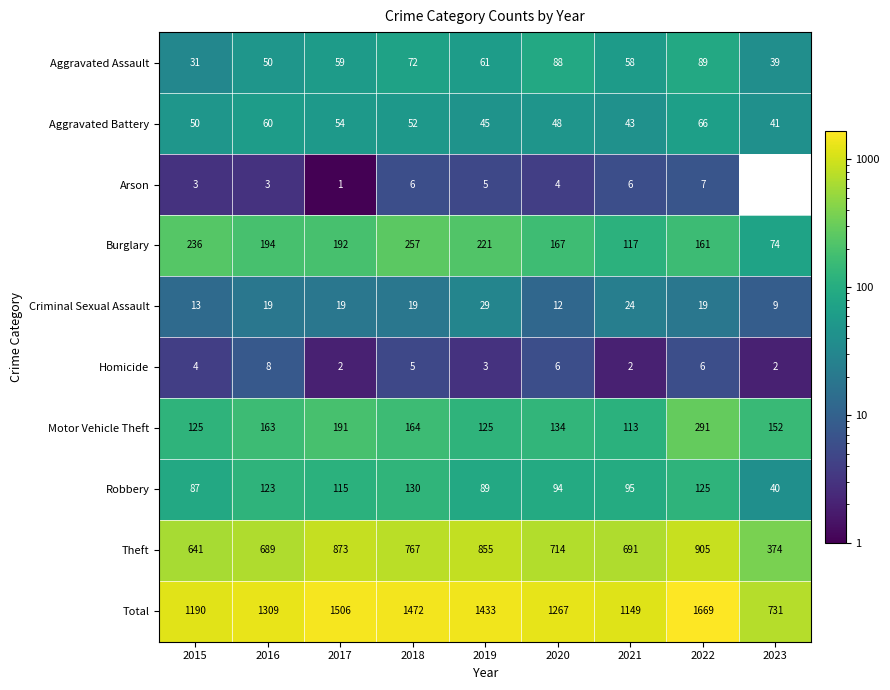

At which category is the sum across all series the highest?

2022